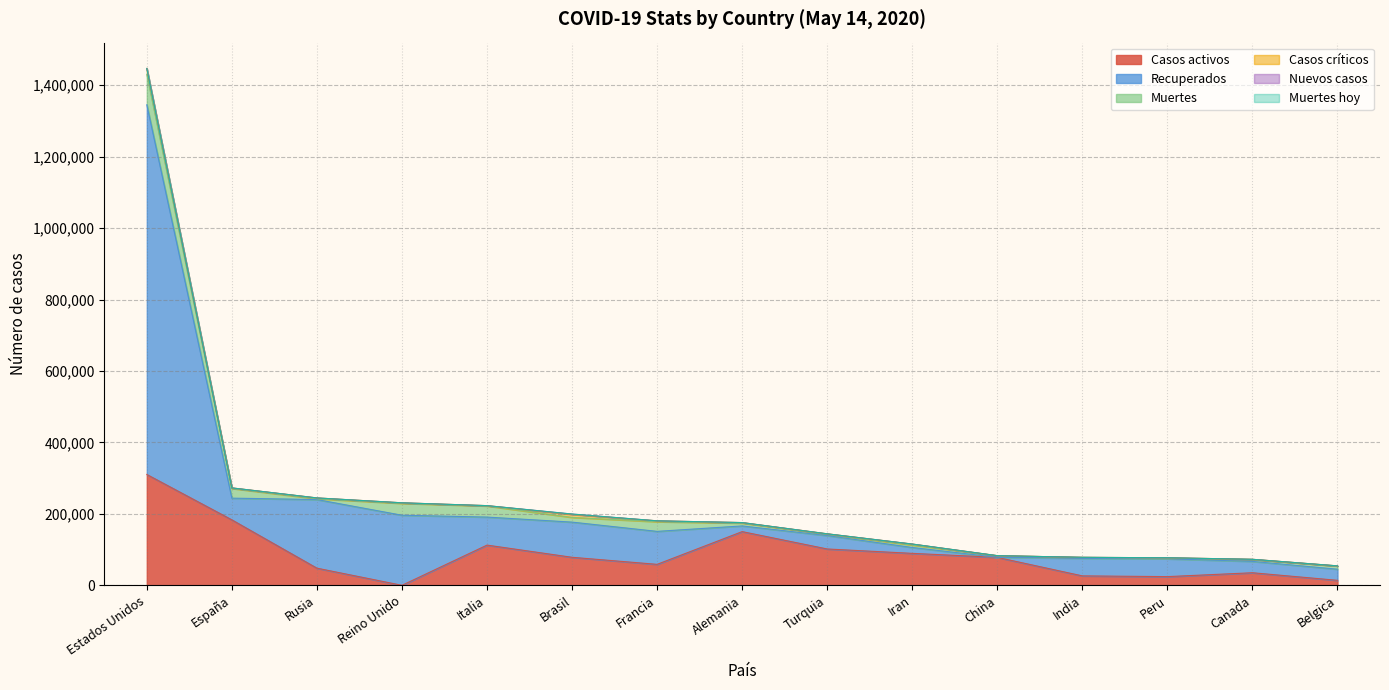

What is the approximate value of Casos críticos at Belgica, to the nearest 100?

400